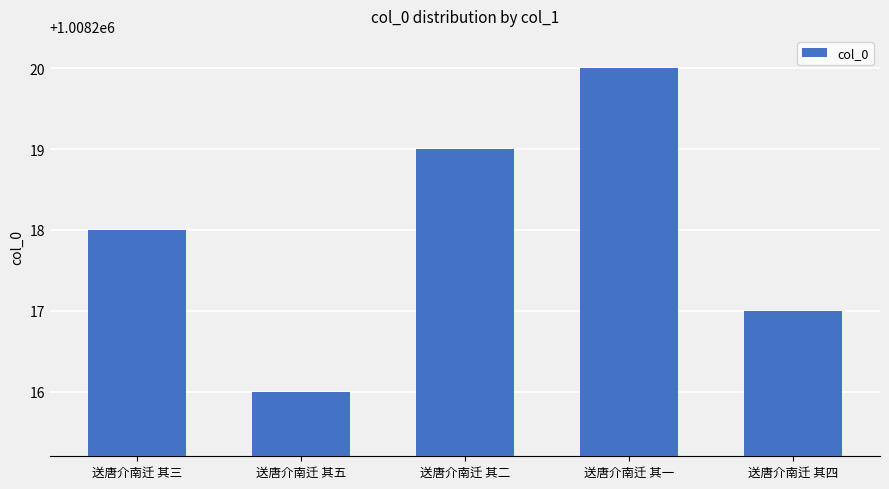

What is the label of the 3rd bar from the right?

送唐介南迁 其二